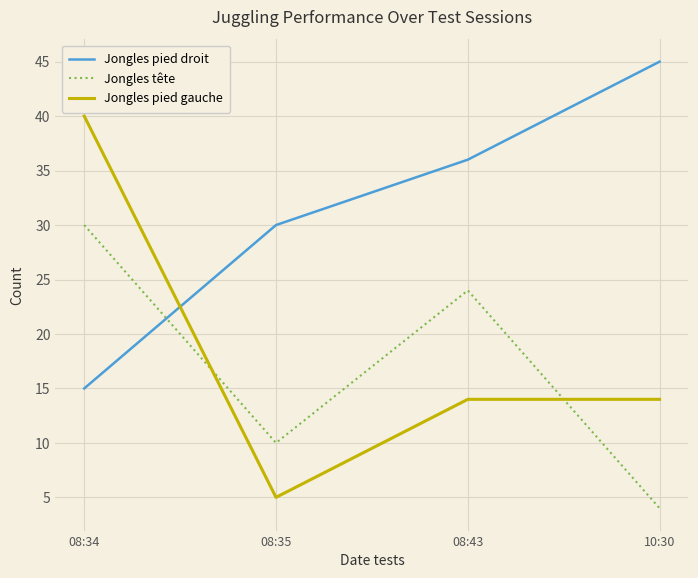

What is the sum of all Jongles pied droit values?

126